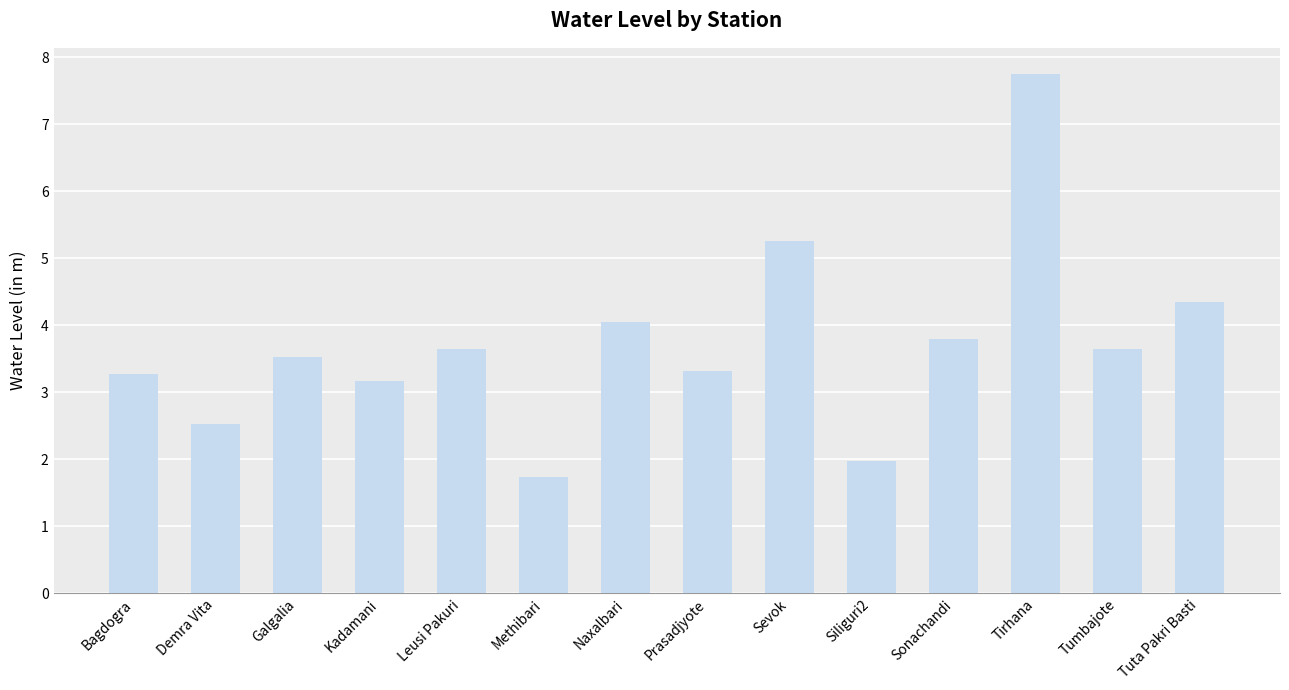

What is the average value?

3.7